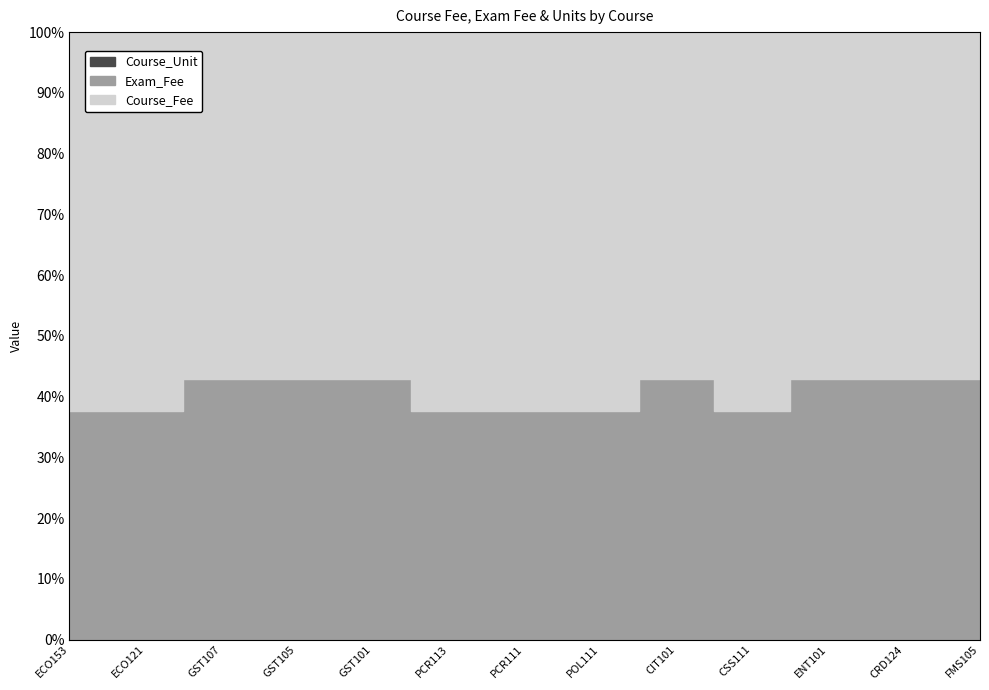

At which category does Course_Fee (hundreds) reach its first local valley?

CIT101